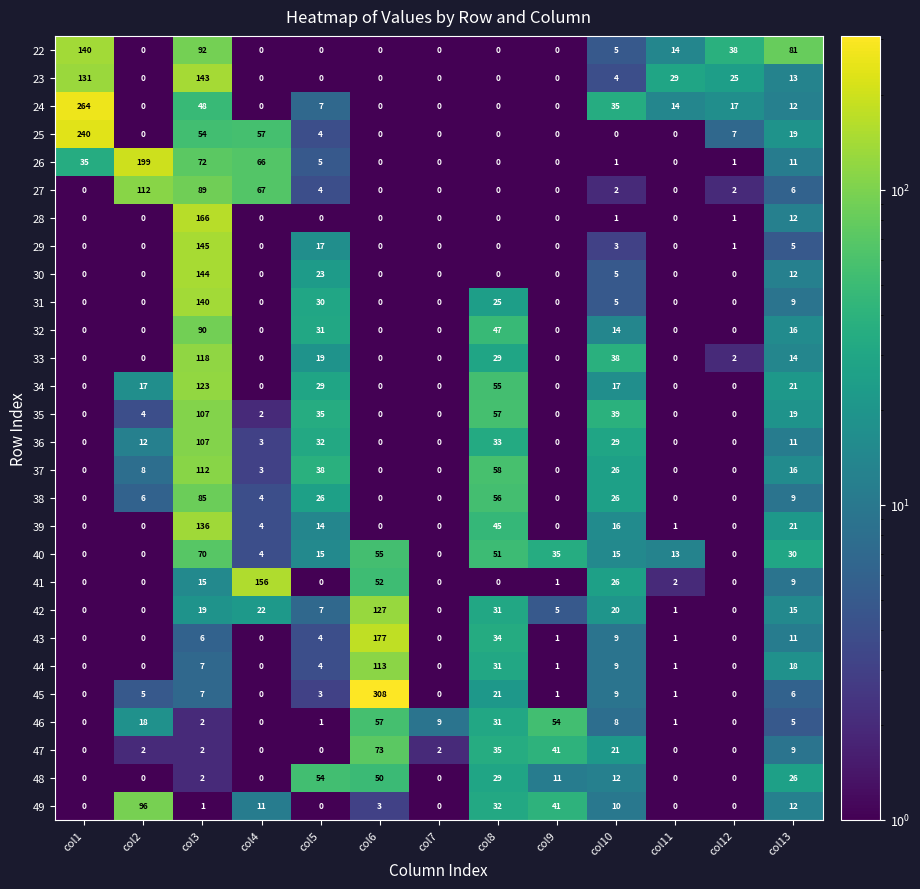

Between col2 and col3, which series saw the biggest shift?

28